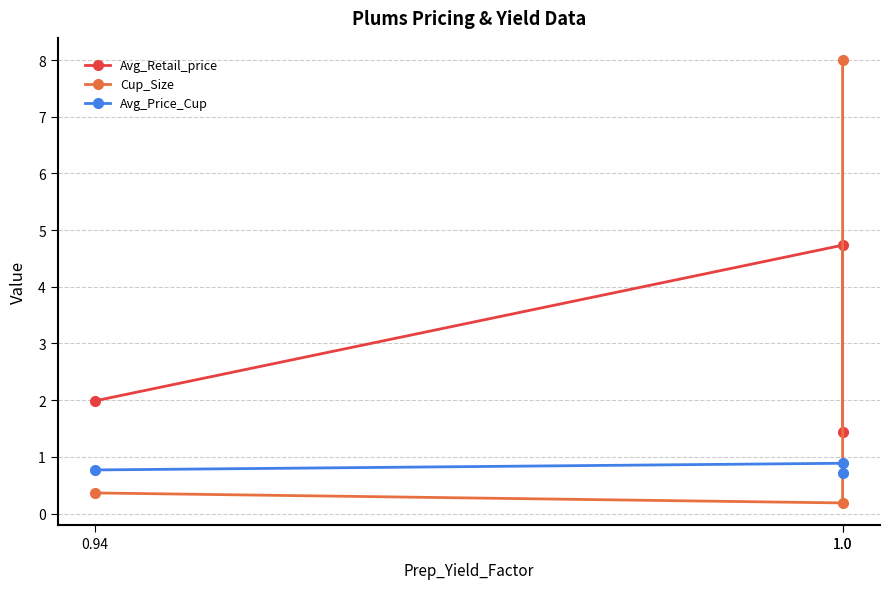

Reading left to right, transcribe all the data shown in this chart.

Avg_Retail_price: 2.0	4.7	1.4
Cup_Size: 0.4	0.2	8.0
Avg_Price_Cup: 0.8	0.9	0.7